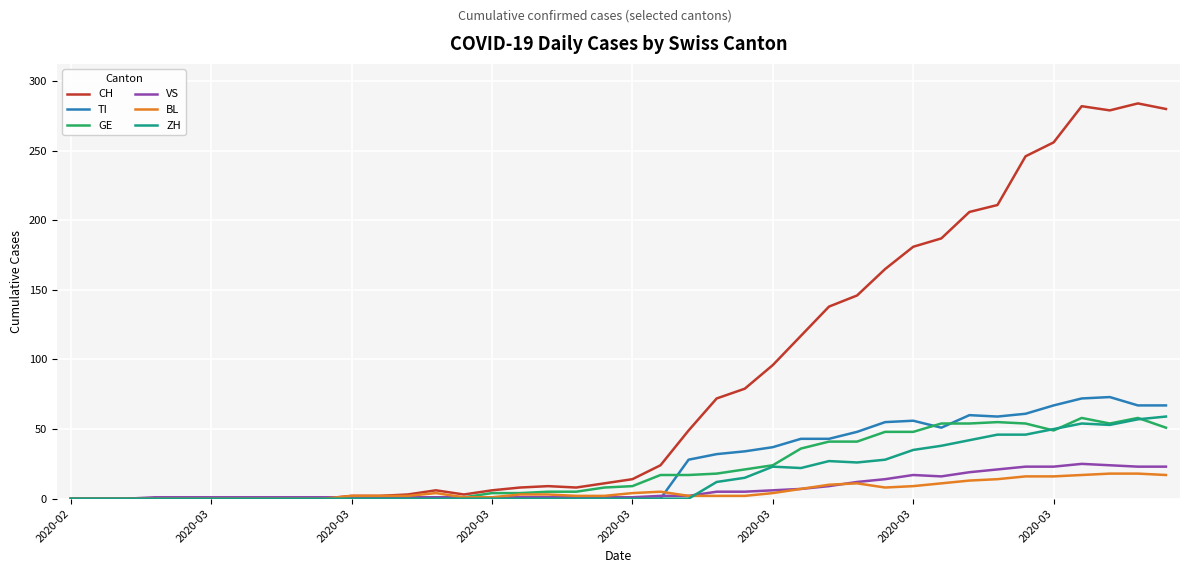

What is the highest value of the TI series?

73